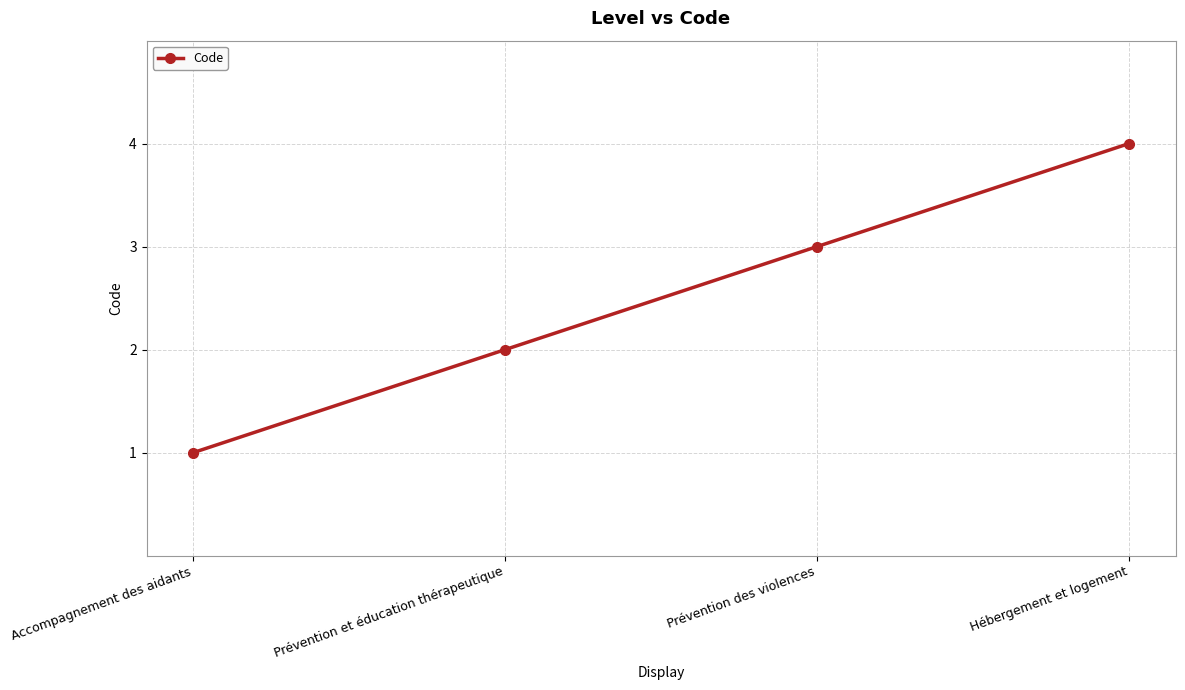

List the labels in order of value, smallest first.

Accompagnement des aidants, Prévention et éducation thérapeutique, Prévention des violences, Hébergement et logement